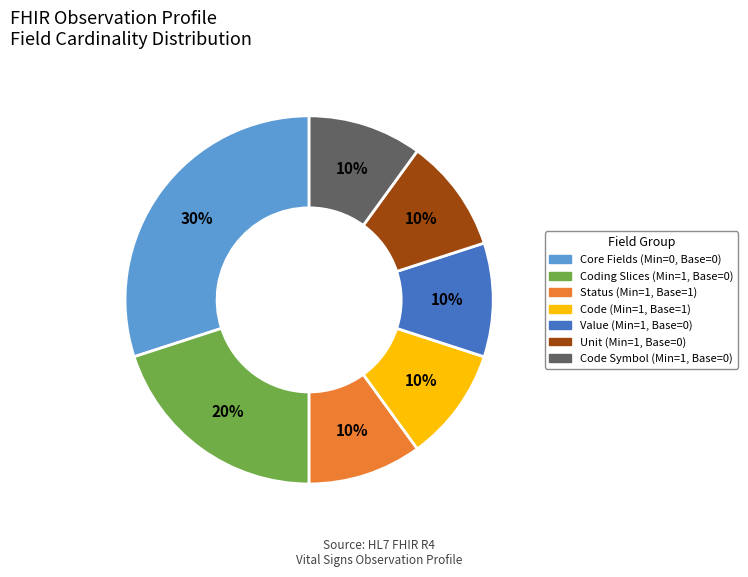

Is there any slice that represents more than half of the pie?

No